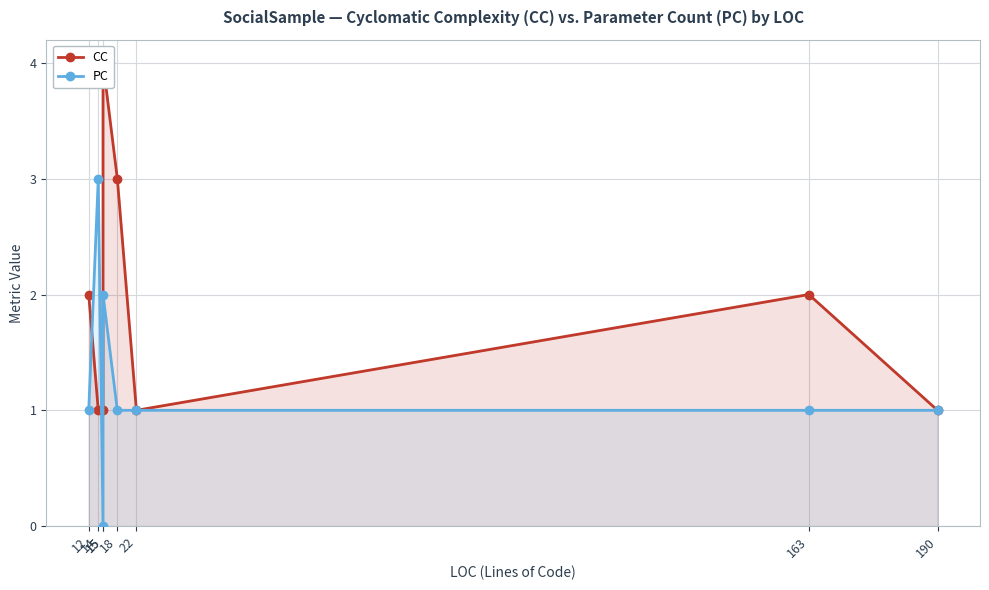

How many CC values are between 1 and 3?

7